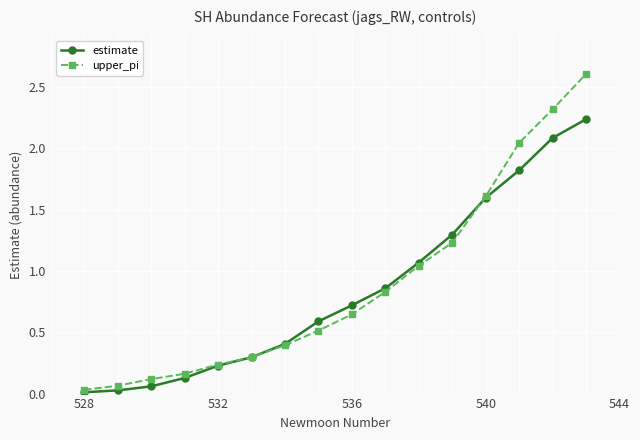

What is the maximum value shown in the chart?

2.6